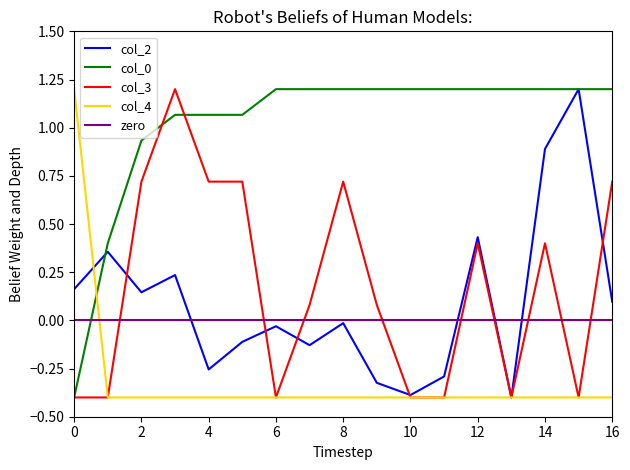

How many values in the col_3 series are below 0?

7